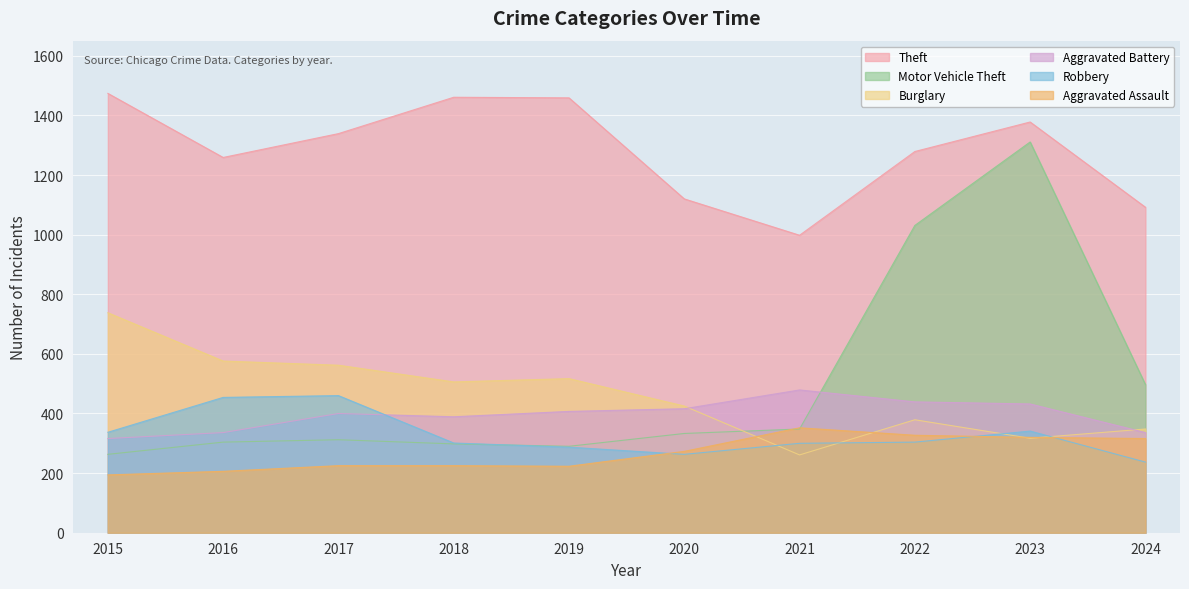

How many lines are shown in the chart?

6